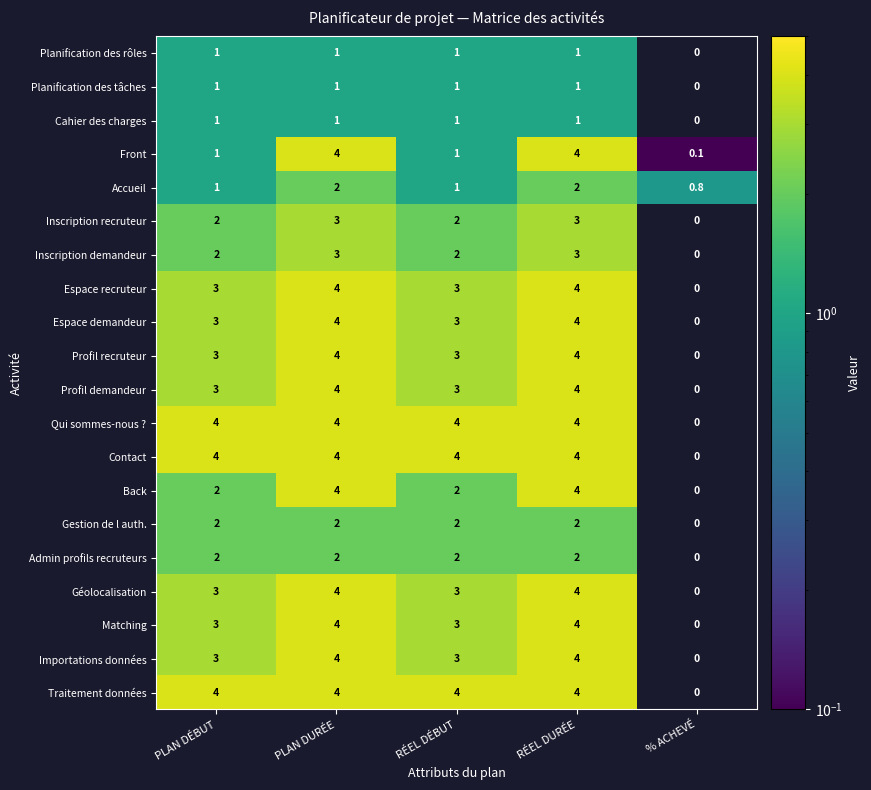

What is the highest value of the Inscription recruteur series?

3.0